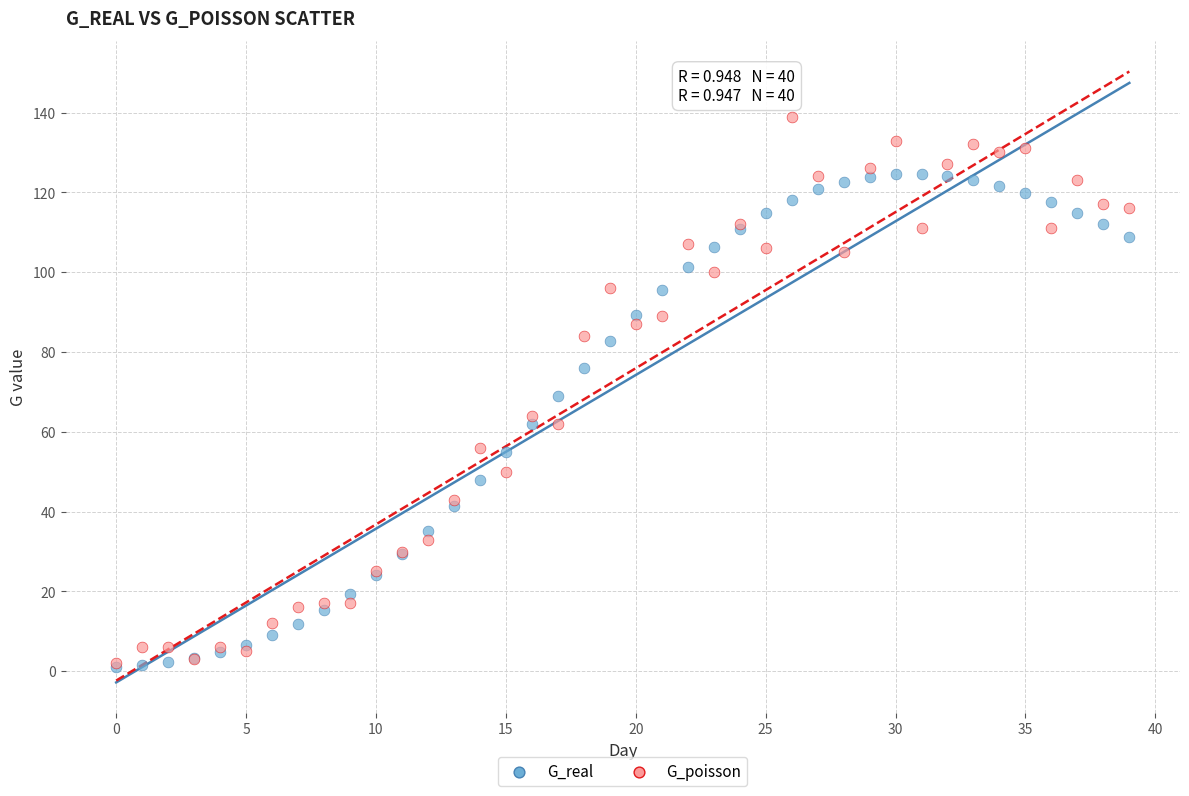

What are all the series names shown in the legend?

G_real, G_poisson